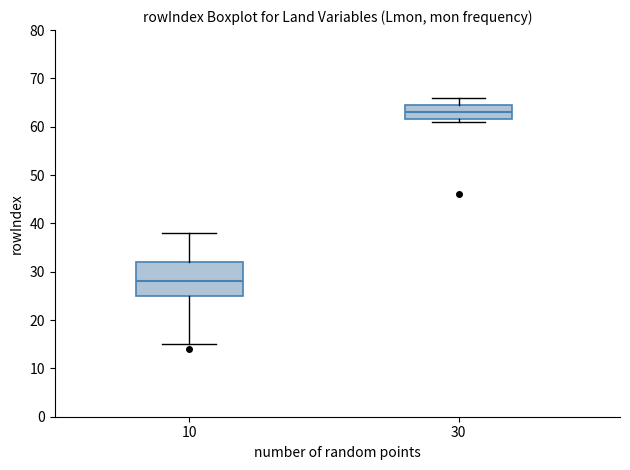

Comparing the boxes themselves (not the whiskers), which one is the tallest?

10